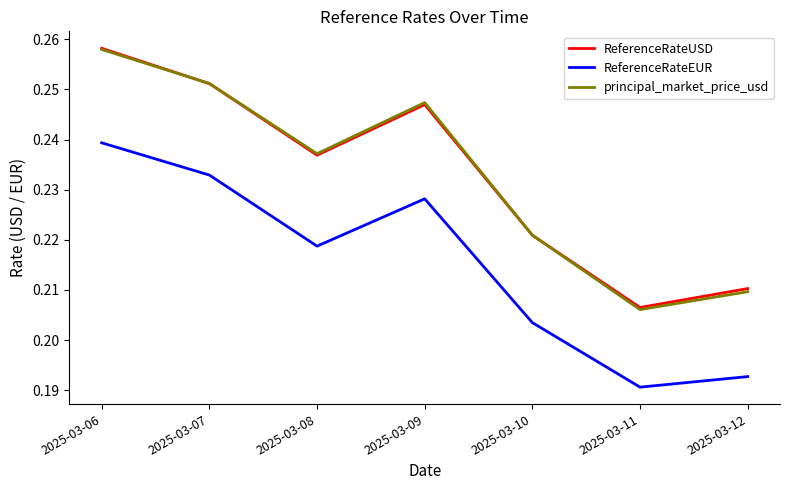

List the labels in order of ReferenceRateEUR value, largest first.

2025-03-06, 2025-03-07, 2025-03-09, 2025-03-08, 2025-03-10, 2025-03-12, 2025-03-11